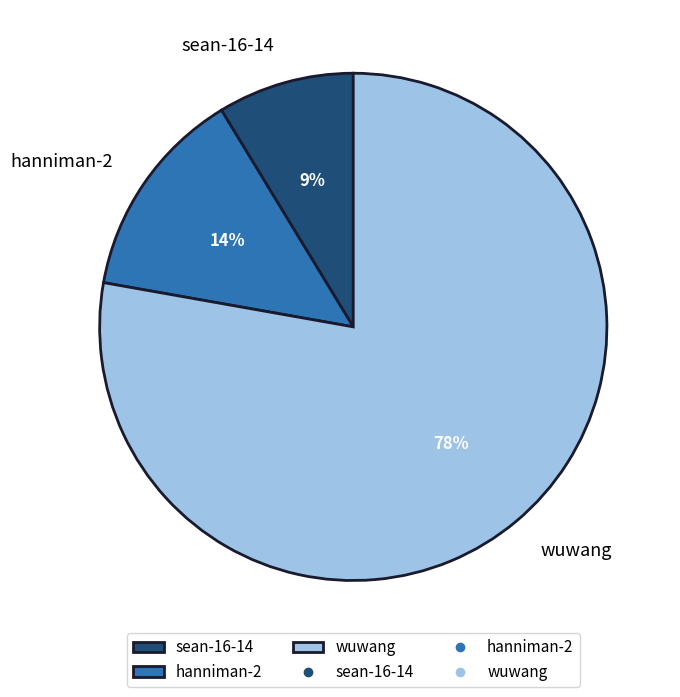

Is it true that hanniman-2 is 14% of the pie?

True